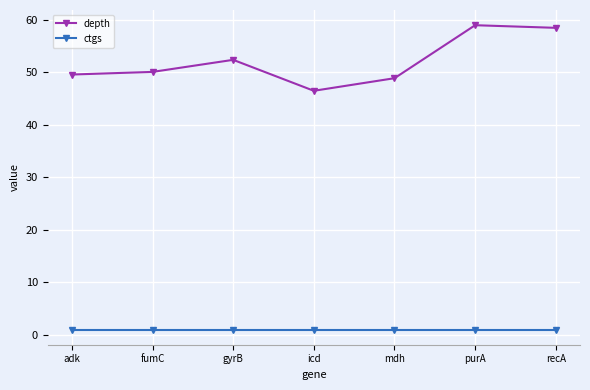

In depth, how many points are lower than both neighbors (excluding endpoints)?

1